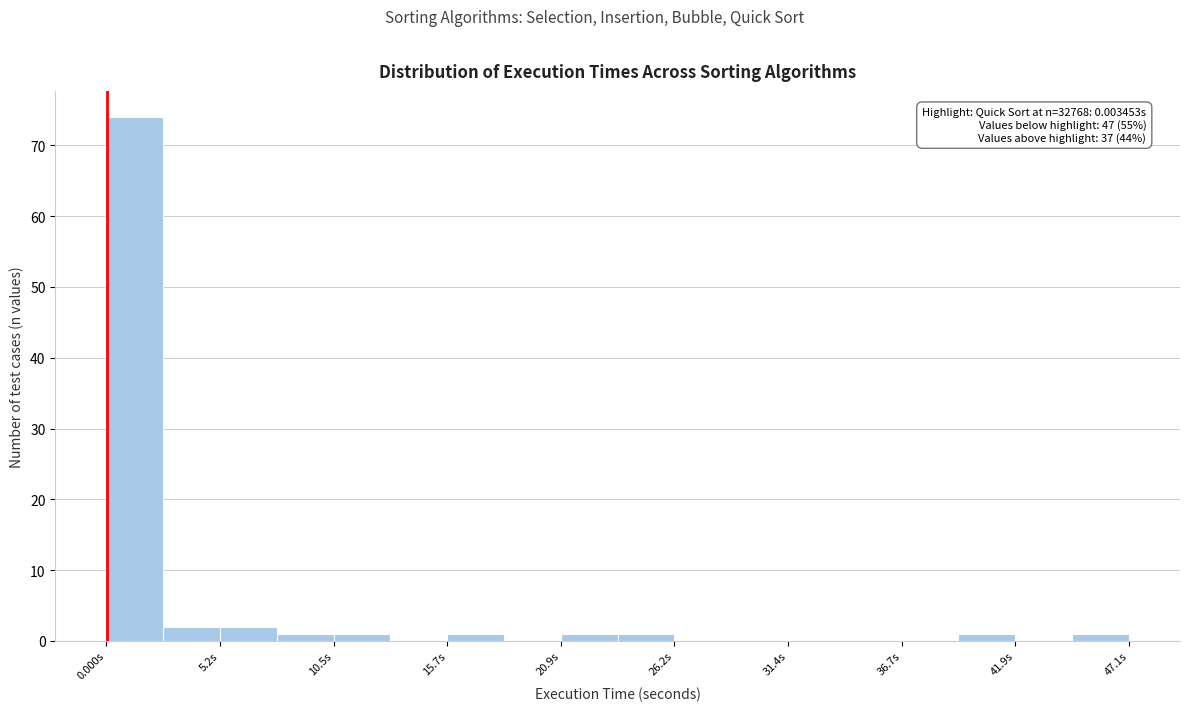

Around what value on the x-axis is the tallest bar? Give the approximate position of its centre, as read against the axis.

1